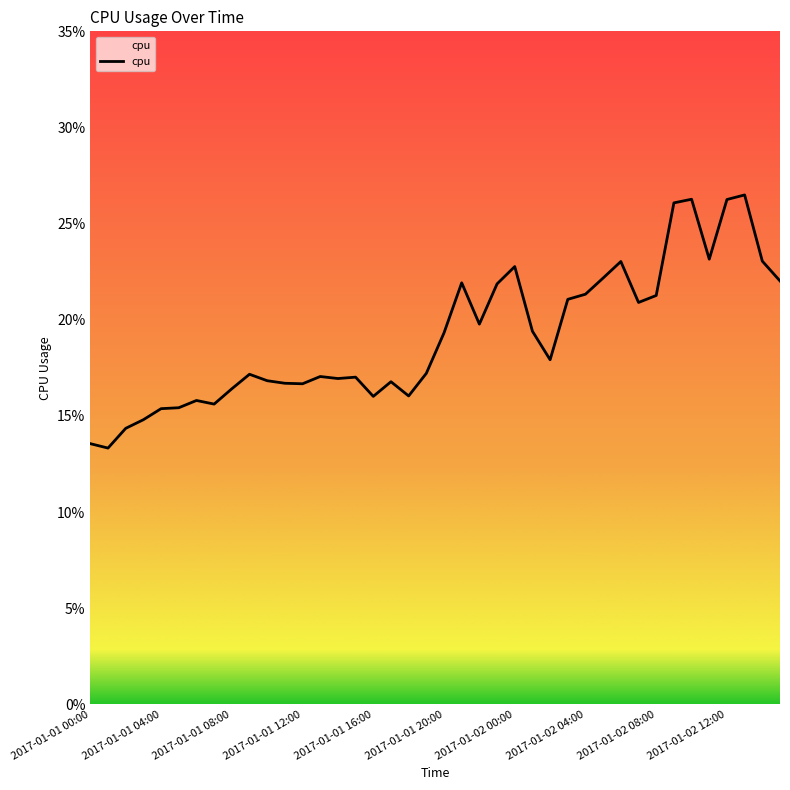

What is the value of the 24th point from the left?

0.2